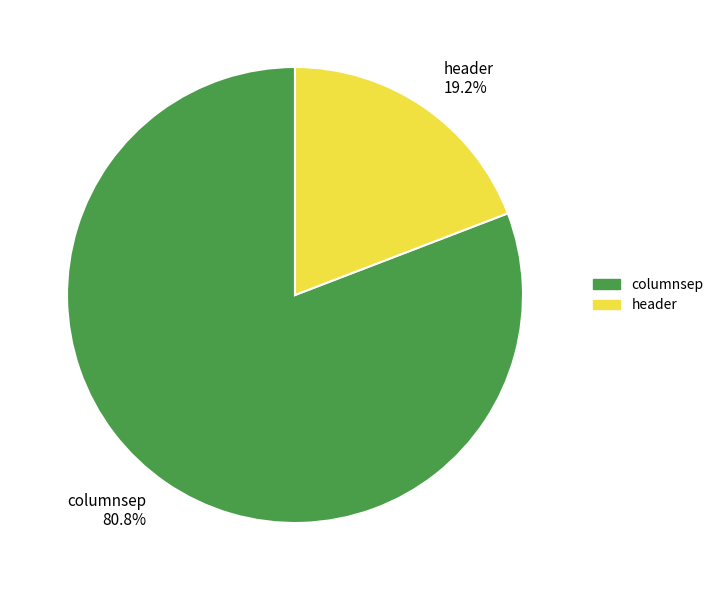

Which has a higher value, columnsep 80.8% or header 19.2%?

columnsep 80.8%